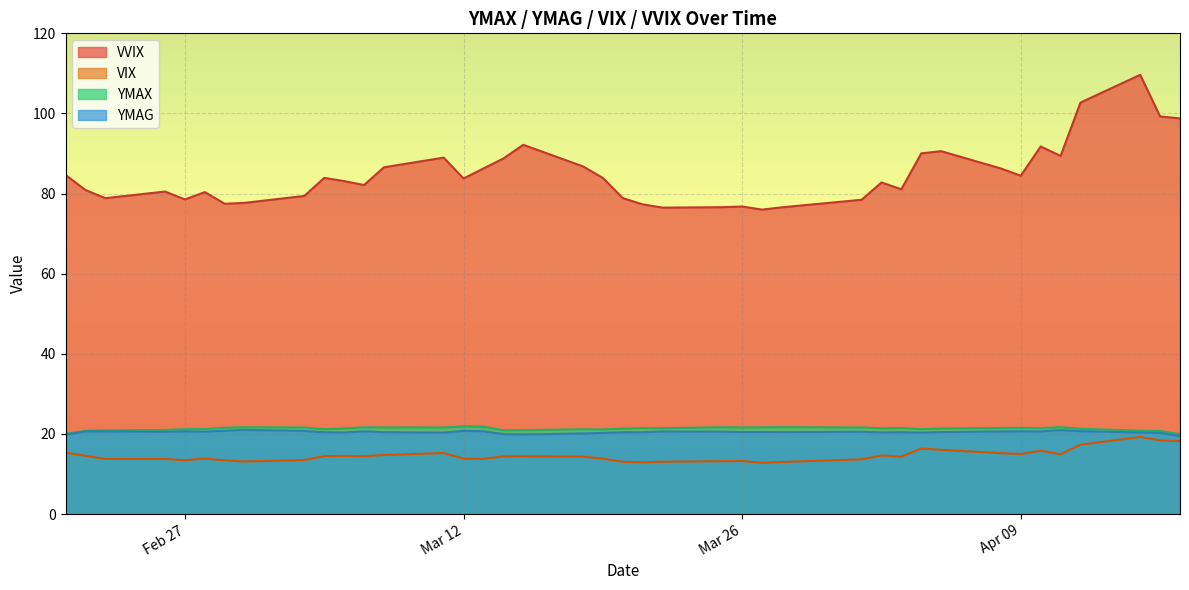

What is the maximum value for VVIX?

109.6